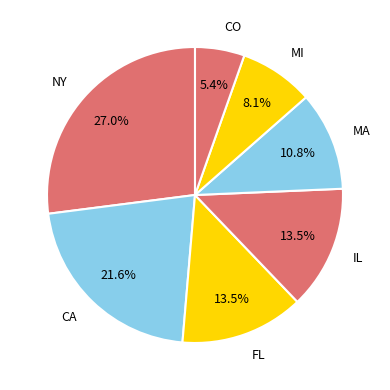

How many slices are in this pie chart?

7